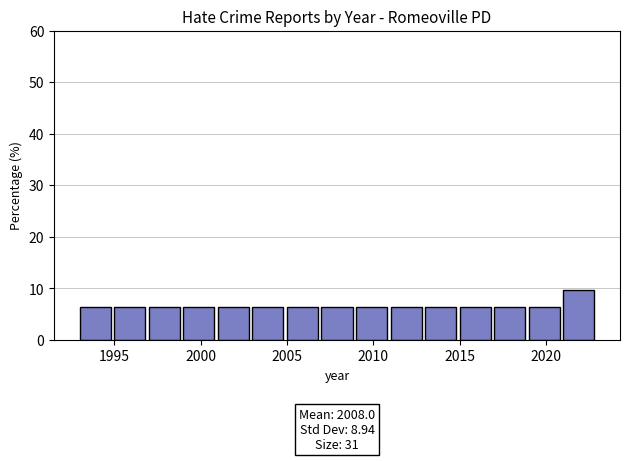

Over which range of the x-axis is the bar tallest?

2021 to 2023